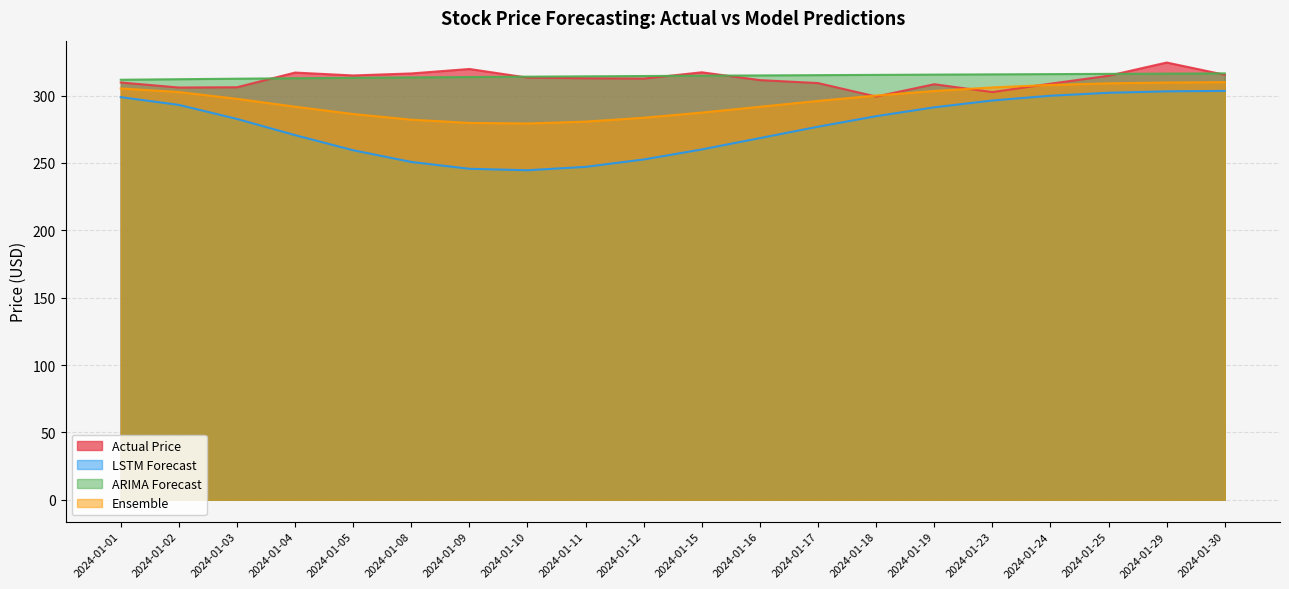

What is the difference between the maximum and minimum values in the LSTM Forecast series?

58.9